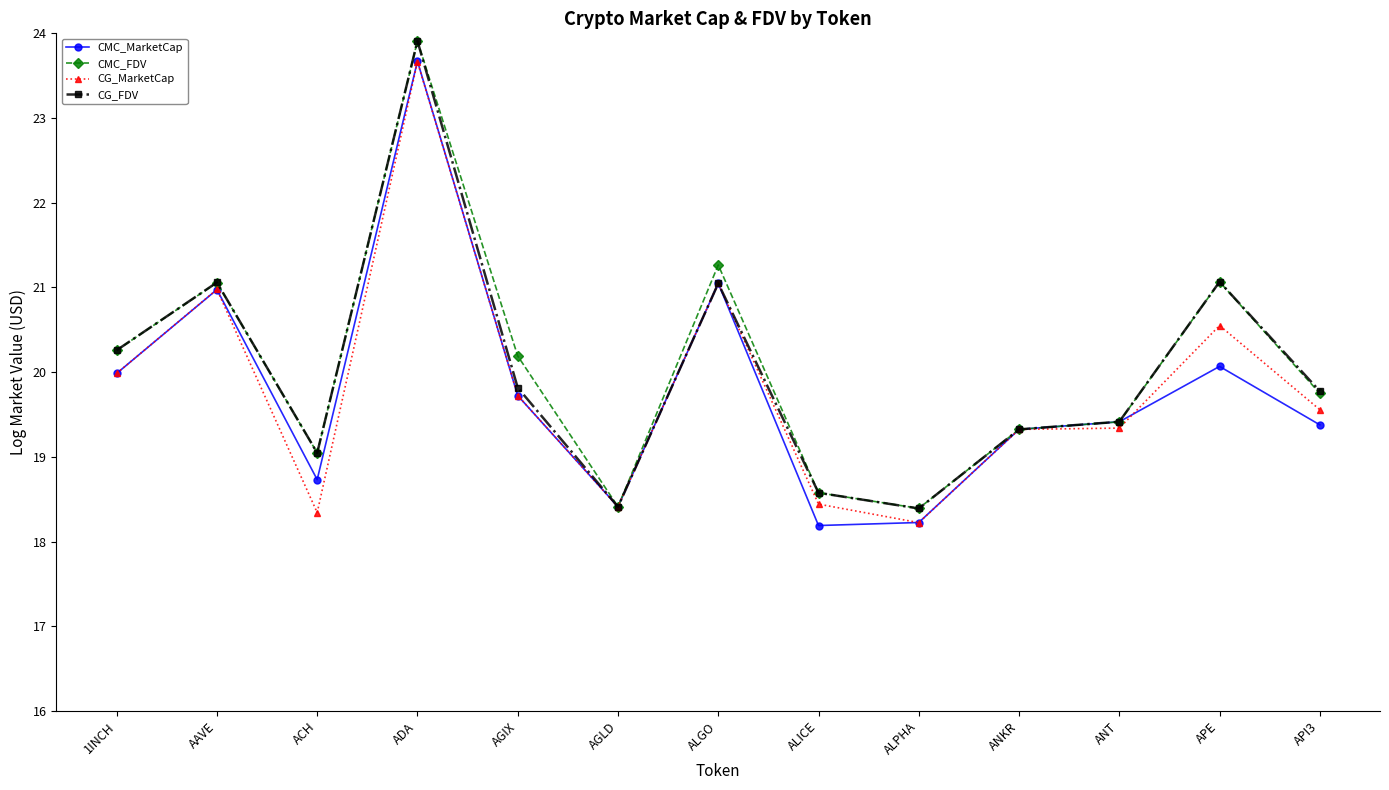

Read the CG_MarketCap value at APE.

20.6